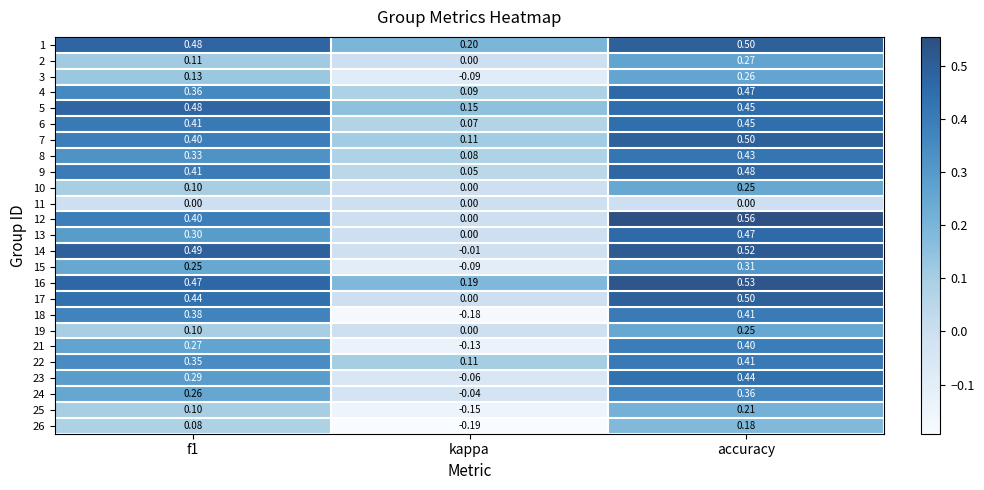

At which label is 21 closest to 0?

kappa